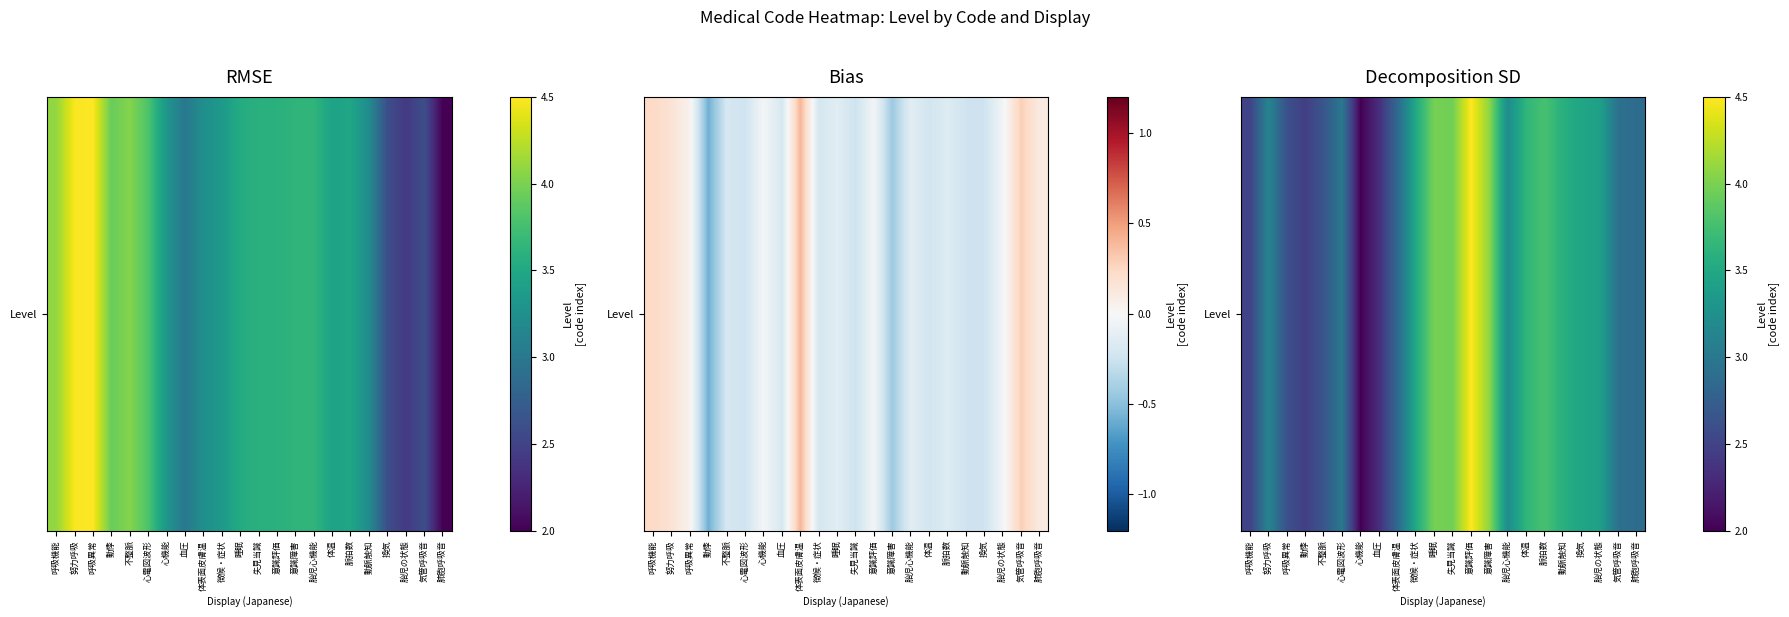

Reading right to left, extract all data points from this chart.

肺胞呼吸音=2.9	気管呼吸音=2.9	胎児の状態=3.4	換気=3.5	動脈触知=3.6	脈拍数=3.8	体温=3.6	胎児心機能=3.2	意識障害=4.1	意識評価=4.5	失見当識=4.0	睡眠=4.0	徴候・症状=3.5	体表面皮膚温=2.8	血圧=2.3	心機能=2.0	心電図波形=3.0	不整脈=2.7	動悸=2.5	呼吸異常=2.6	努力呼吸=3.1	呼吸機能=2.5